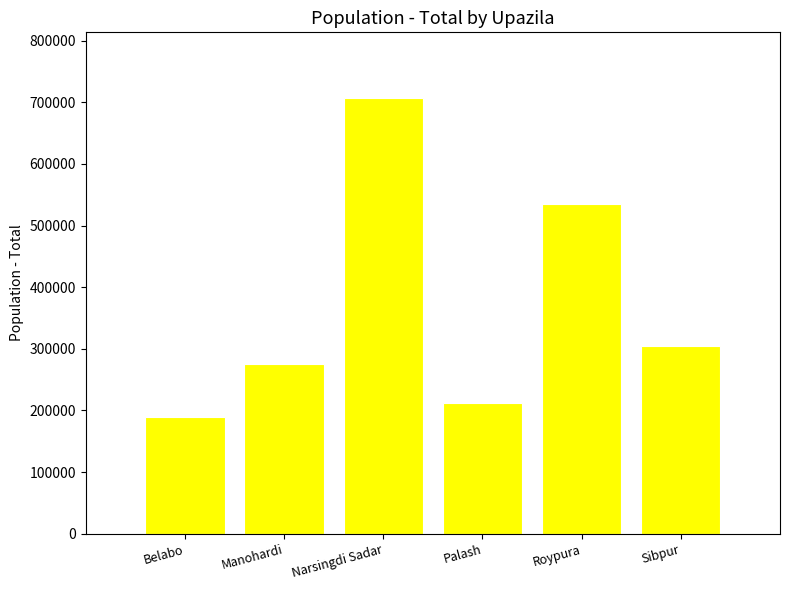

How many series are shown in this chart?

1